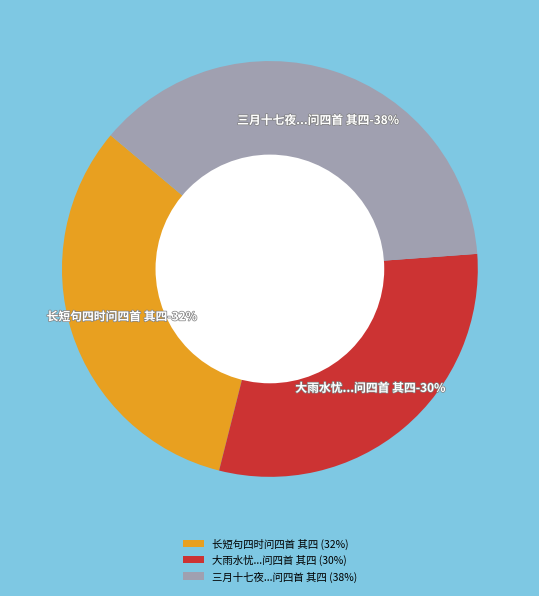

To the nearest percent, what portion does 长短句四时问四首 其四 represent?

32%